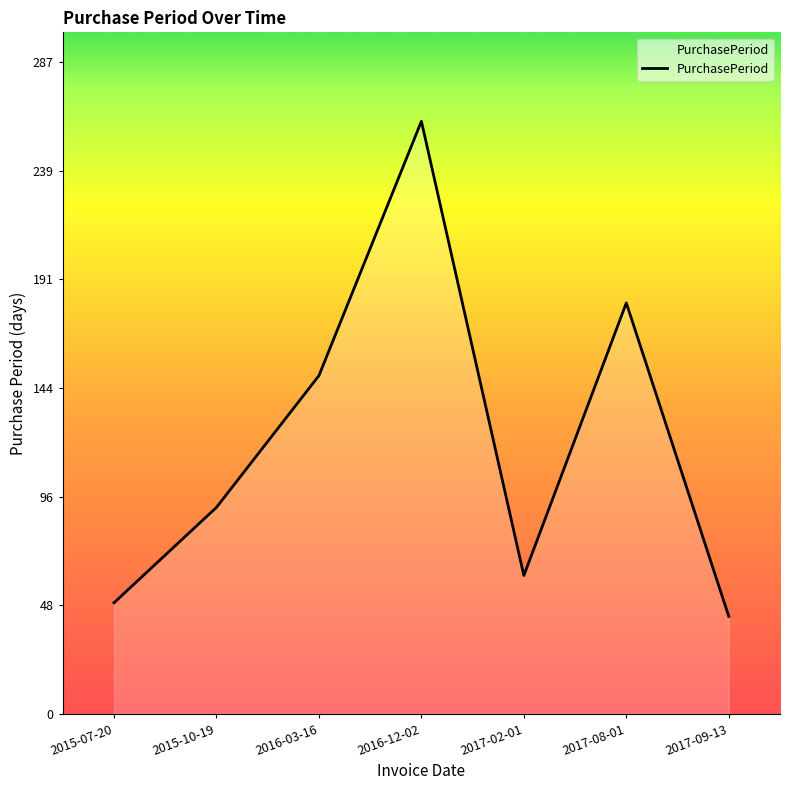

What is the change in value from 2016-03-16 to 2017-02-01?

-88